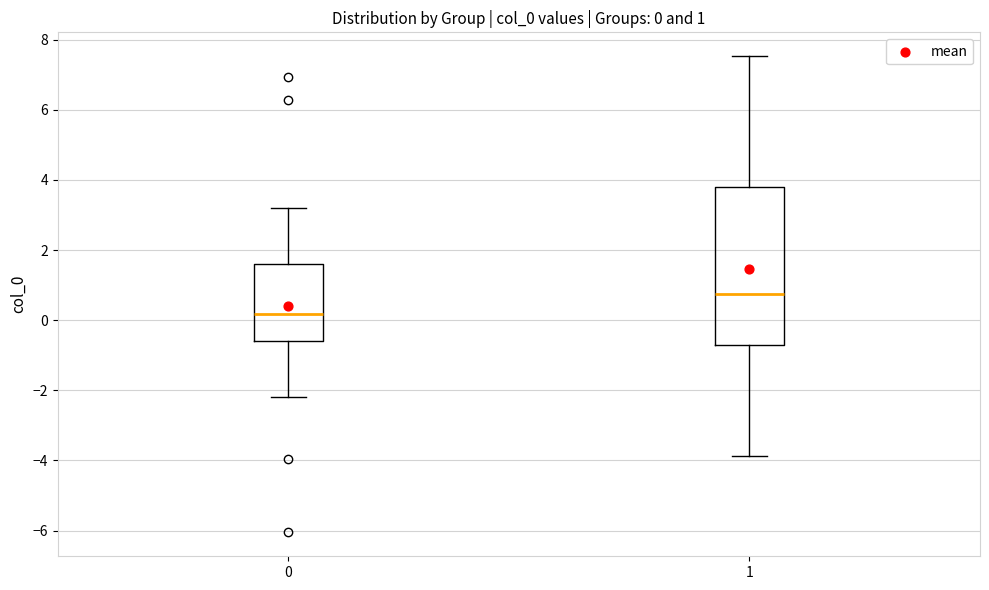

Which box has the lowest median line?

0